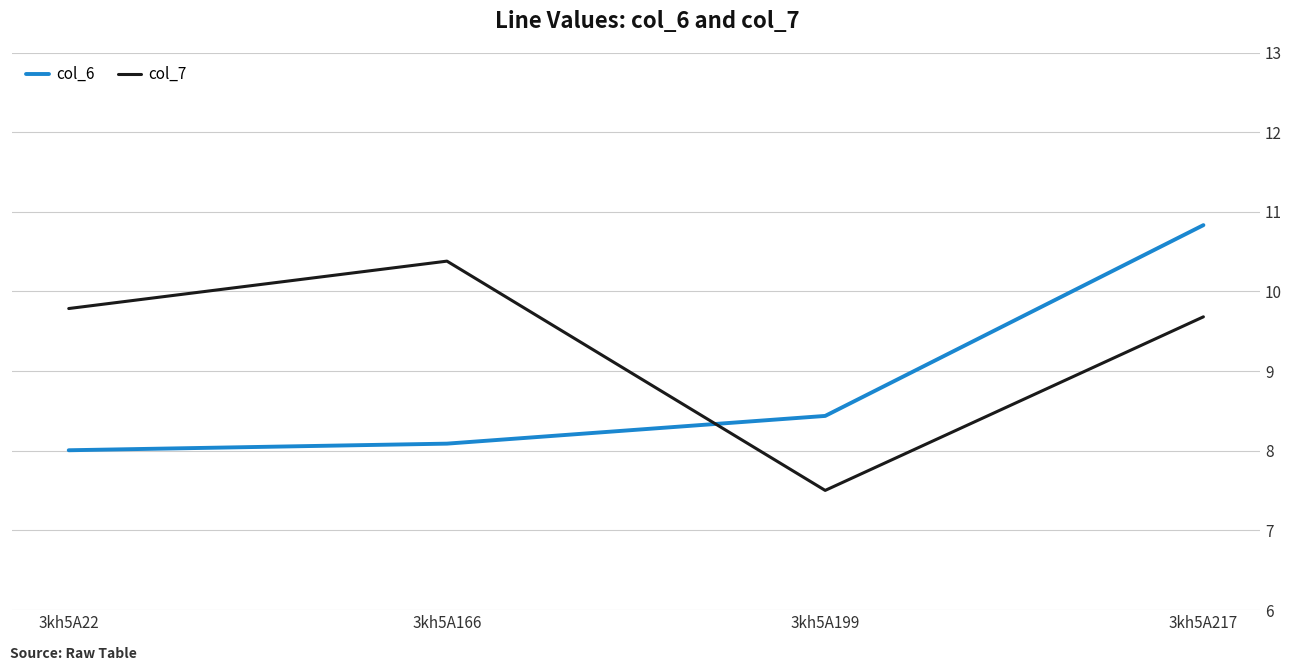

Where does the col_7 series first go above 9?

3kh5A22